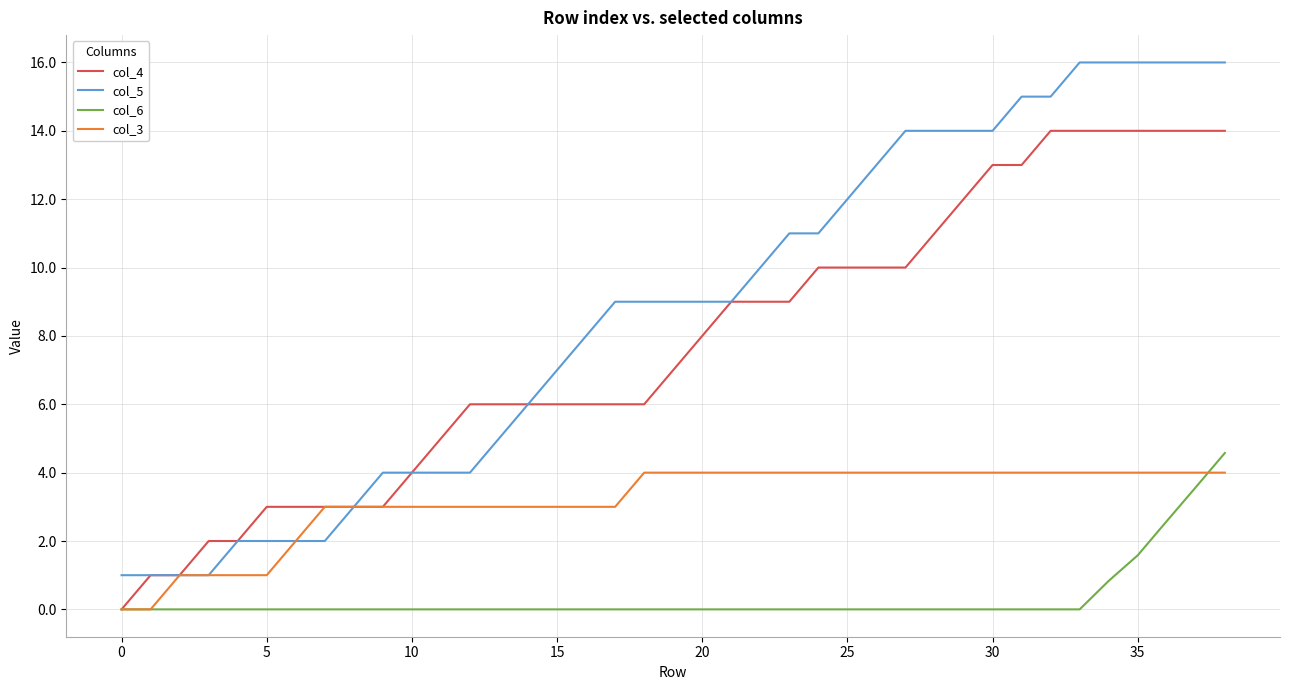

True or false: col_6 and col_5 intersect in this chart.

False